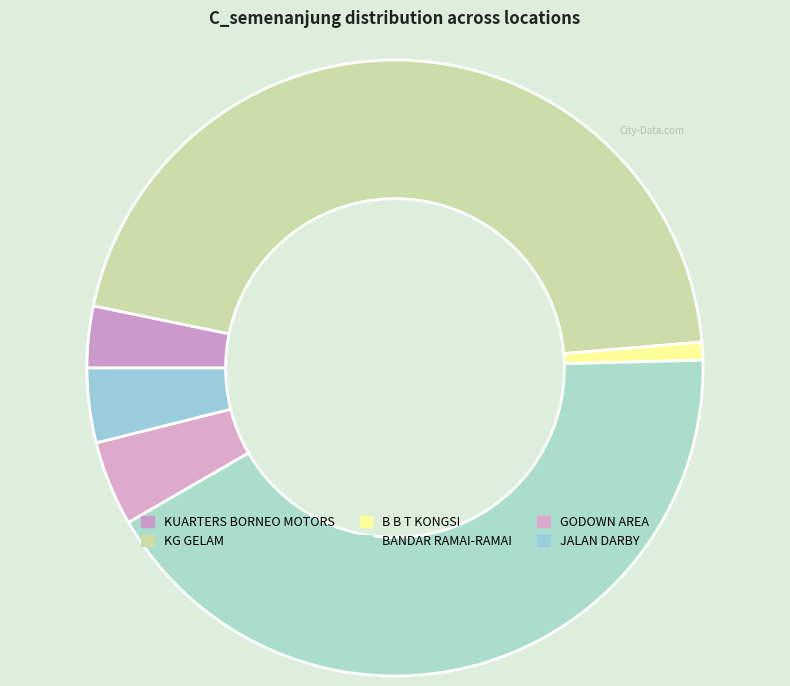

What percentage is the KG GELAM slice, to the nearest percent?

45%